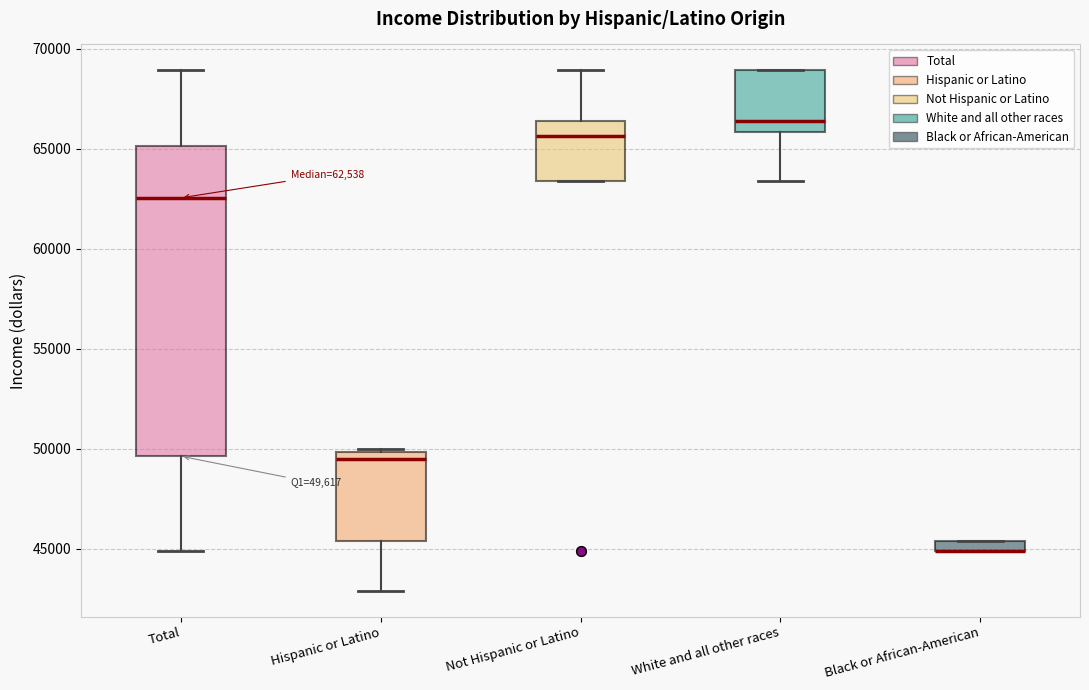

Comparing the boxes themselves (not the whiskers), which one is the tallest?

Total